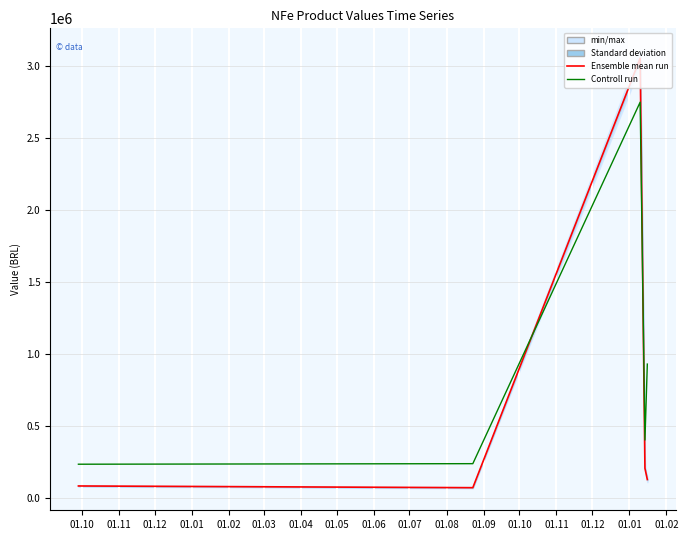

Rank the categories by Ensemble mean run value from lowest to highest.

01.11, 01.10, 01.02, 01.01, 01.12